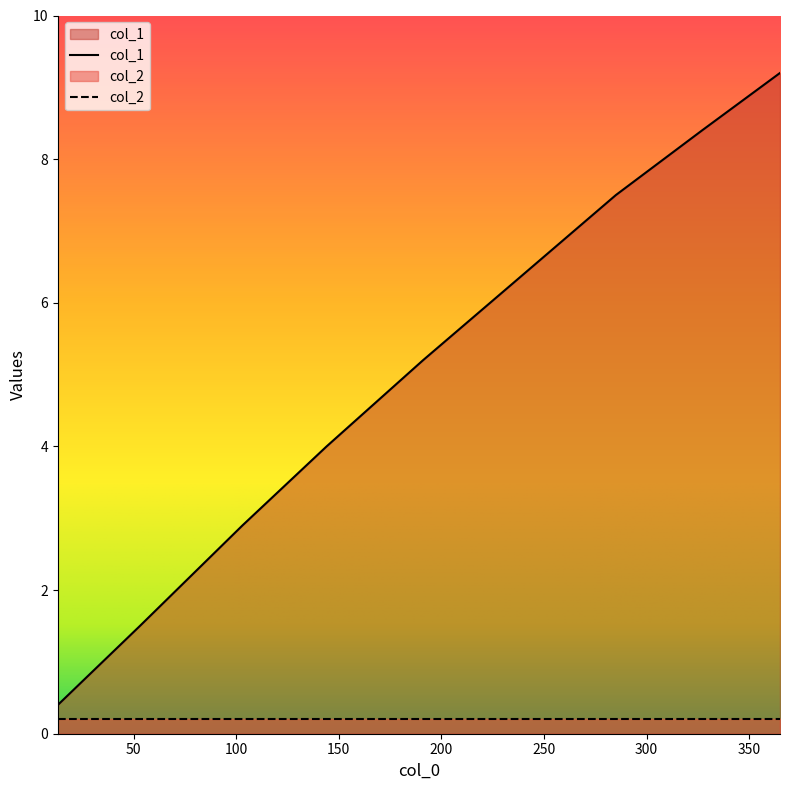

Which has a higher value, 236 or 285?

285